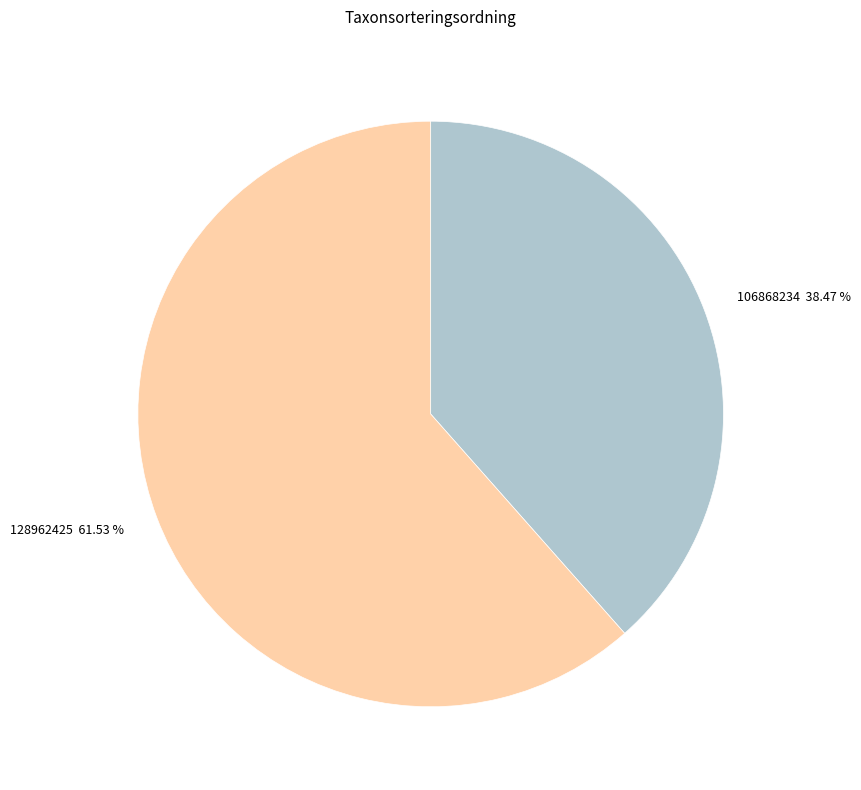

Which category has the biggest portion of the pie?

128962425